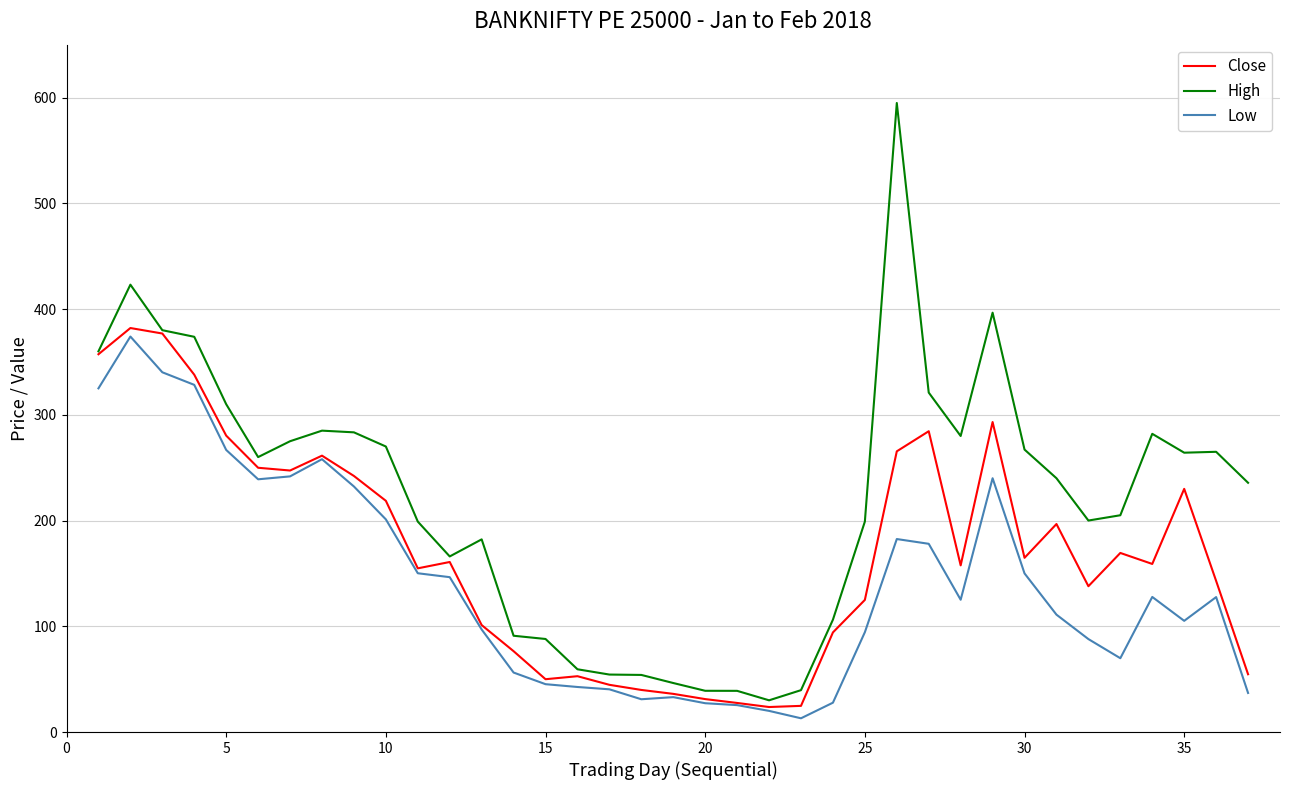

Which series has the largest total across all categories?

High